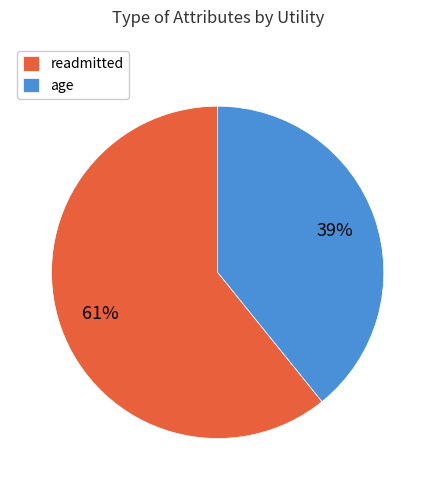

True or false: readmitted accounts for 73% of the total.

False